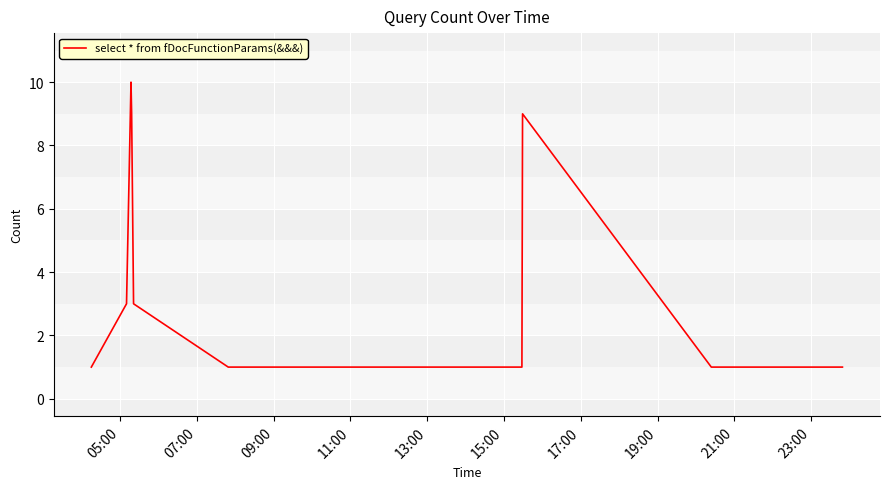

Does the chart display data point markers on the line(s)?

No